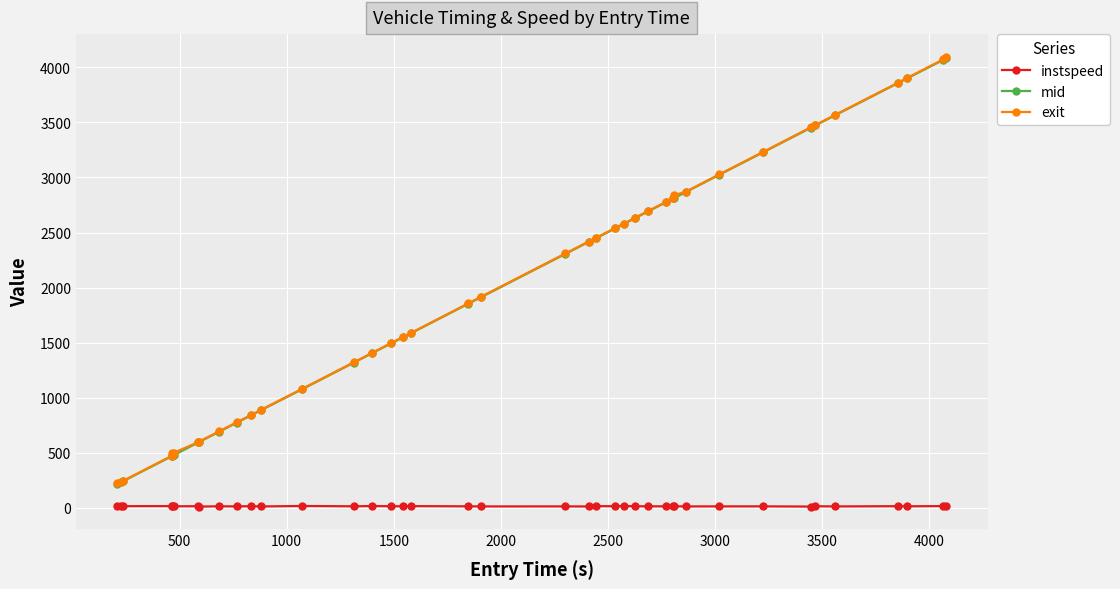

What is the maximum value for mid?

4082.5